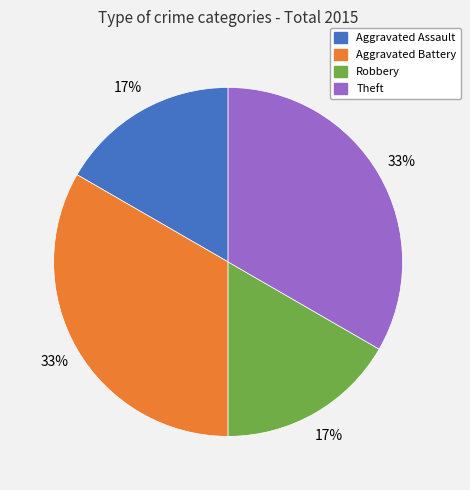

To the nearest percent, what is the average slice percentage?

25%